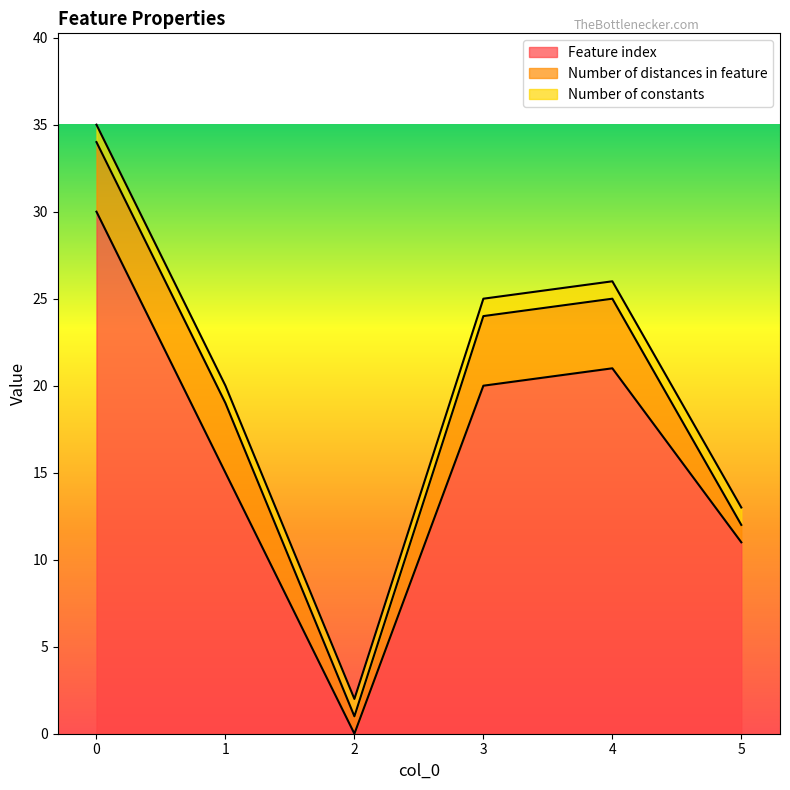

What is the value of the Number of constants point at the 4th from the left?

1